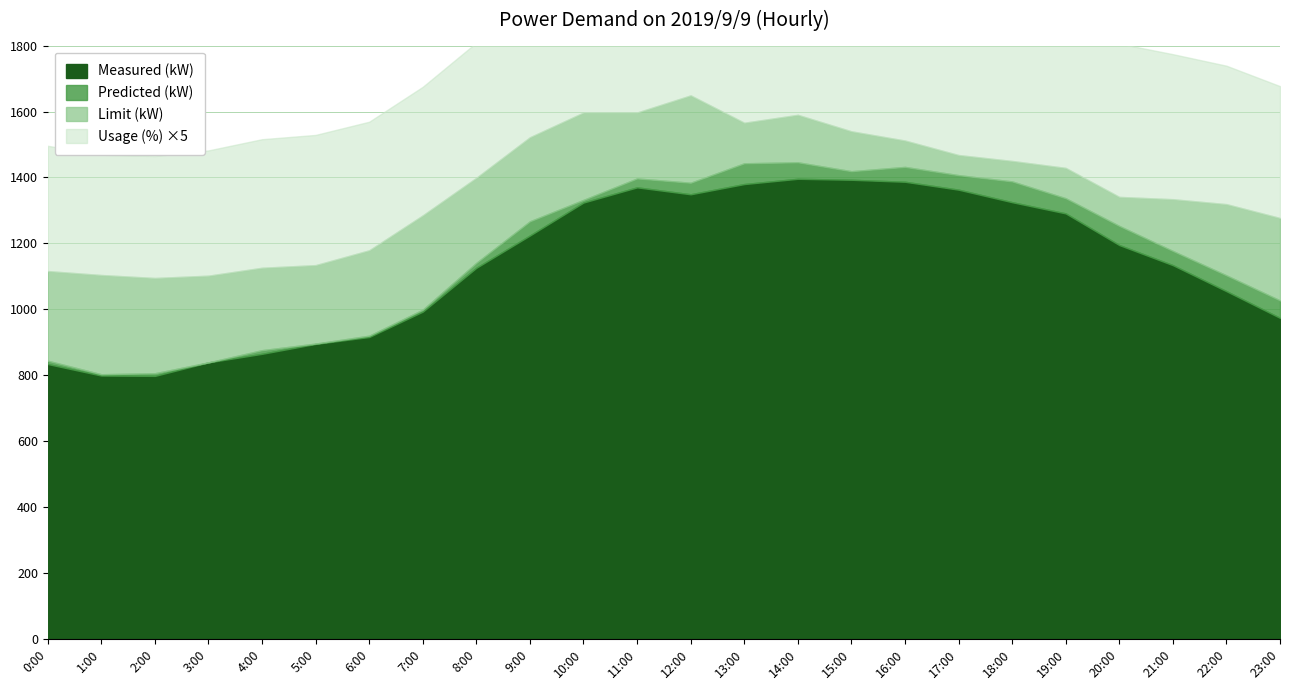

What is the total value across all series at 10:00?

4336